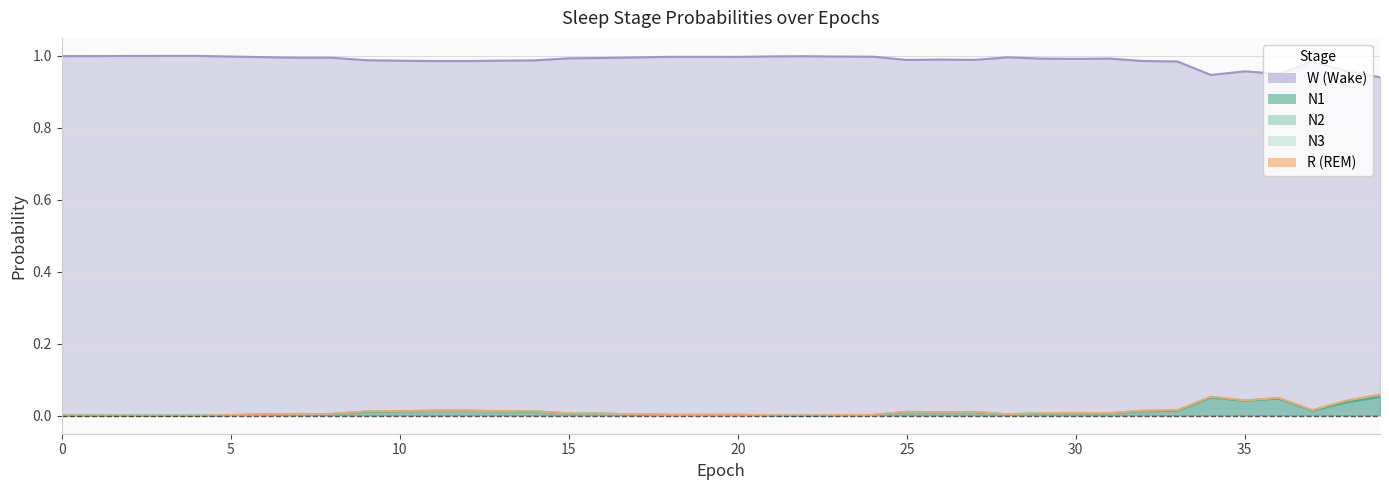

True or false: N3 and W cross at least once.

False